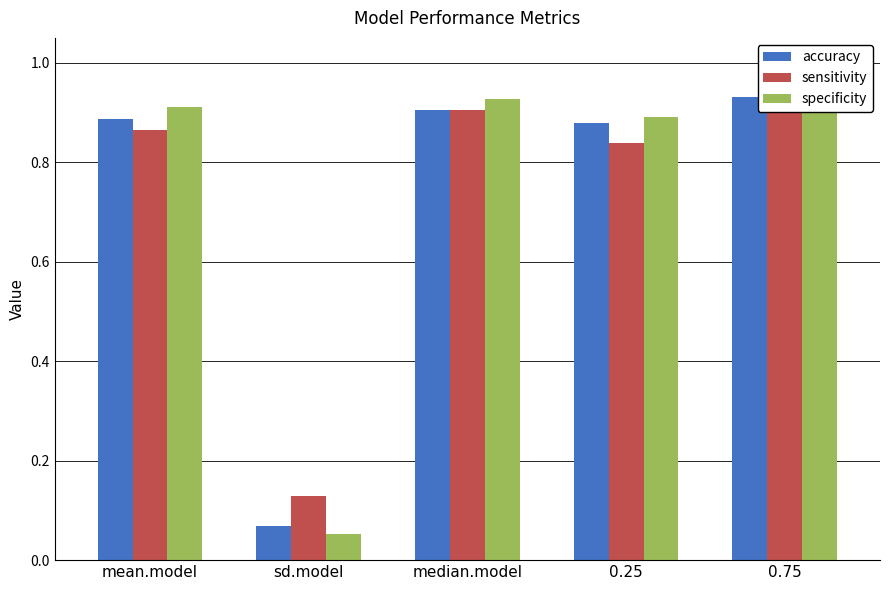

What is the value of the sensitivity bar at the 4th from the left?

0.8